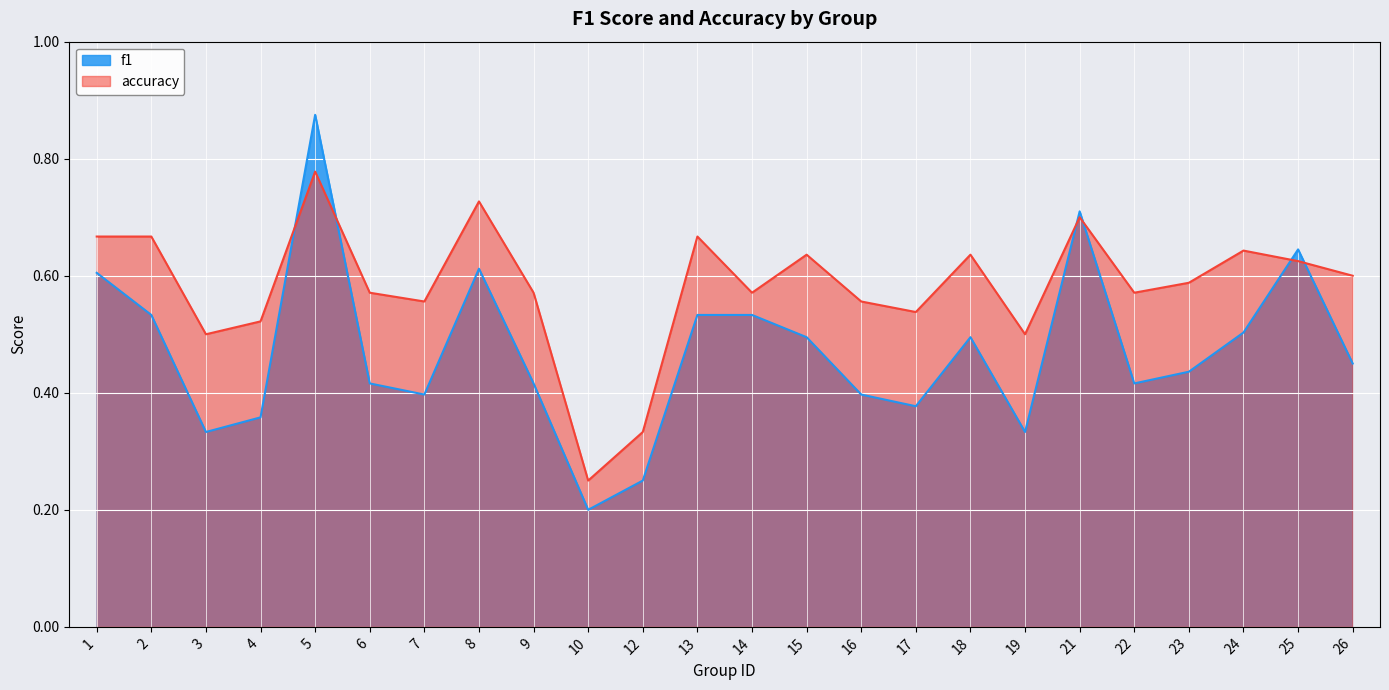

What is the approximate value of accuracy at 18?

0.6